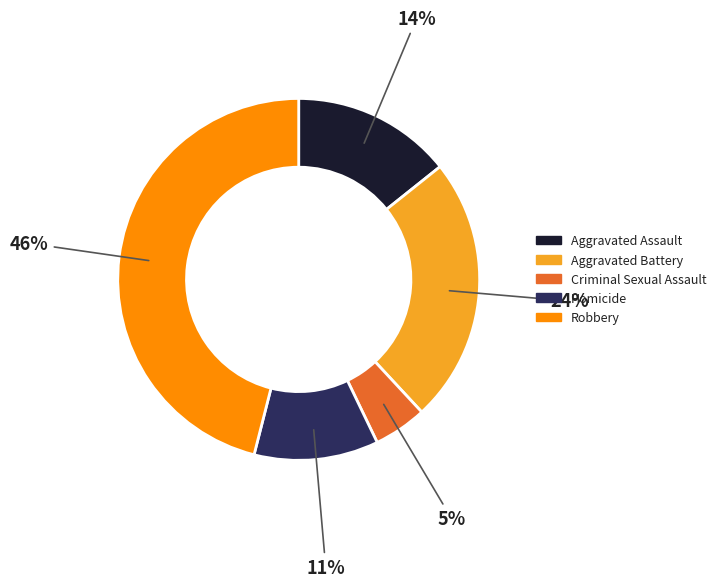

True or false: Homicide accounts for 16% of the total.

False